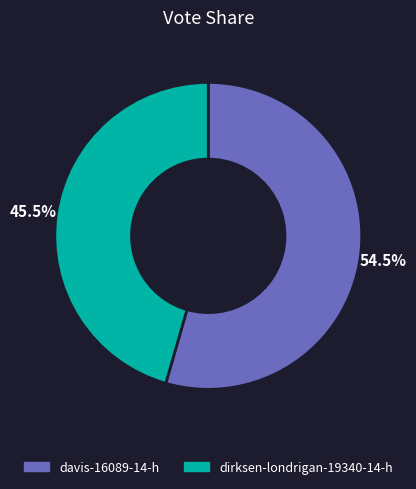

Rank the categories by value from highest to lowest.

davis-16089-14-h, dirksen-londrigan-19340-14-h